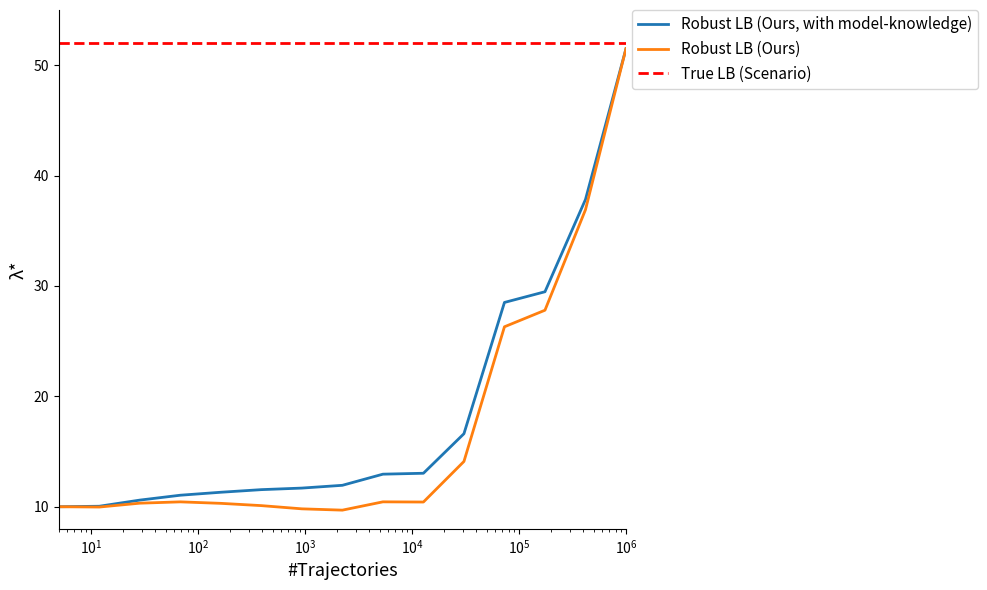

Which series has the largest total across all categories?

True LB (Scenario)